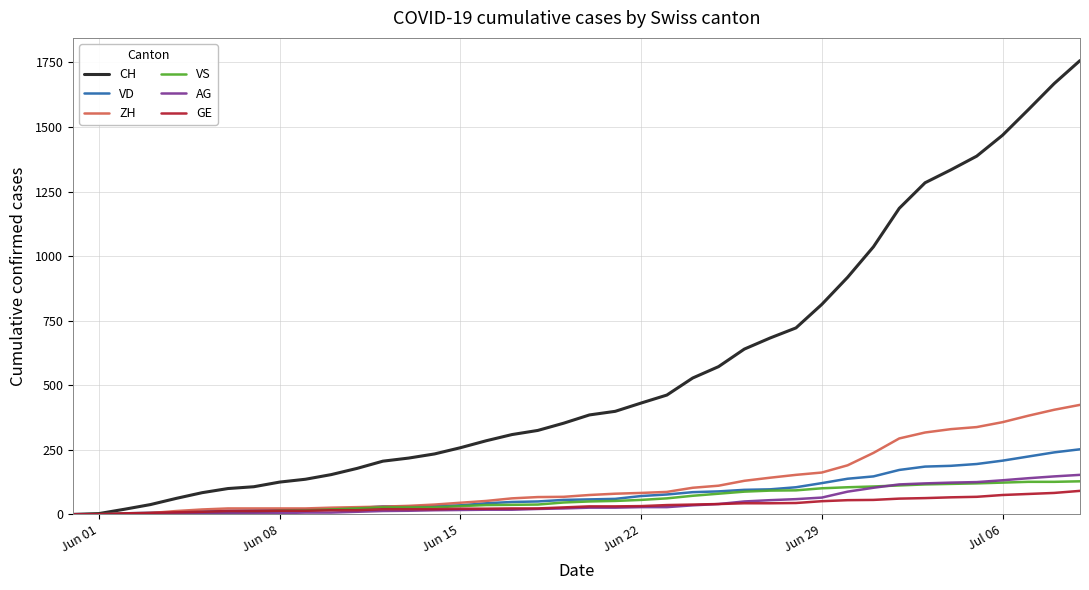

Which series has the largest total across all categories?

CH